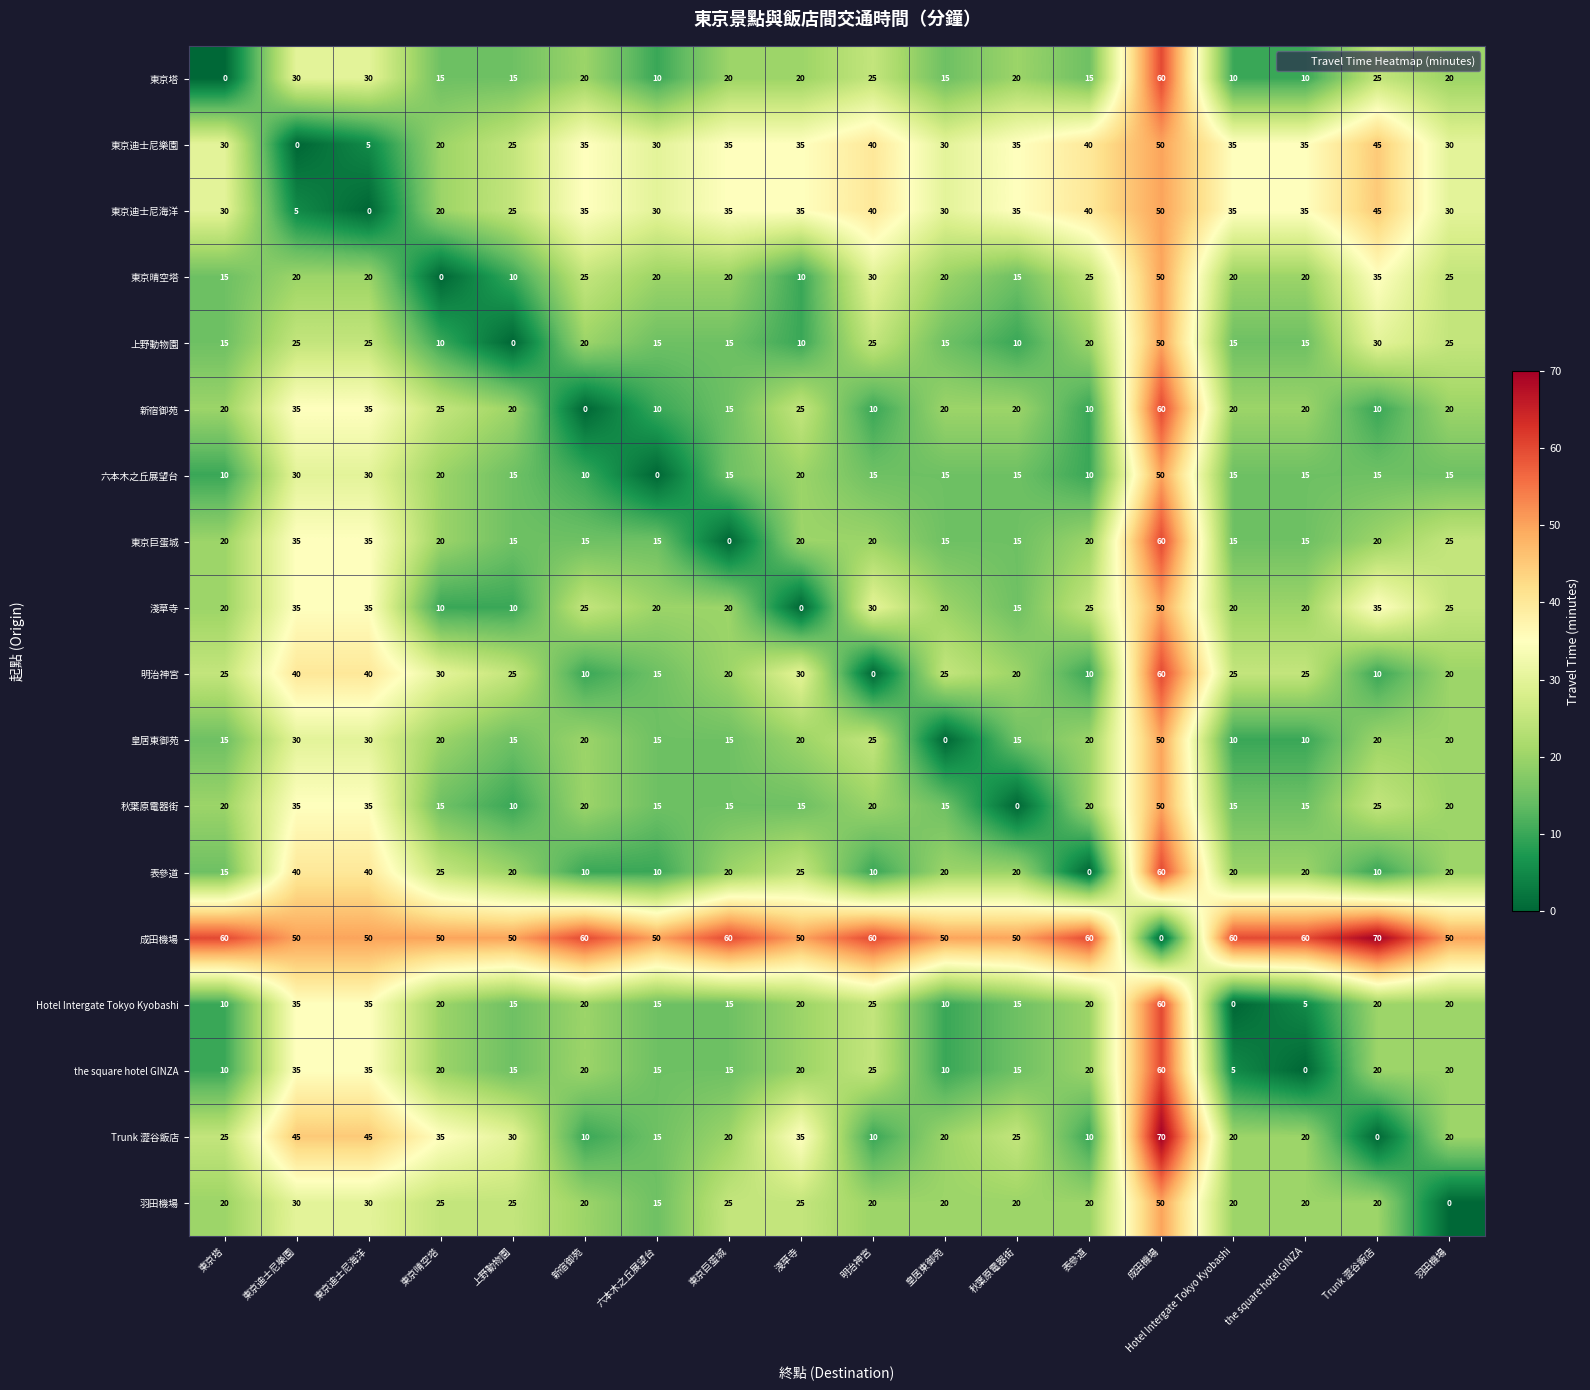

What is the difference between the maximum and minimum values in the 皇居東御苑 series?

50